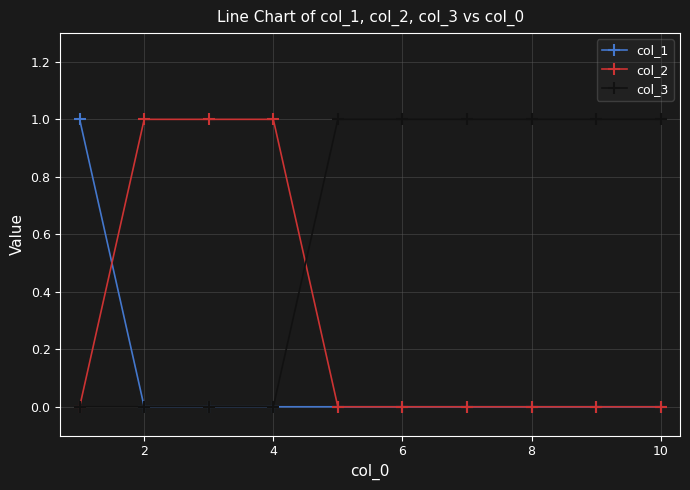

How many categories are shown in the chart?

10